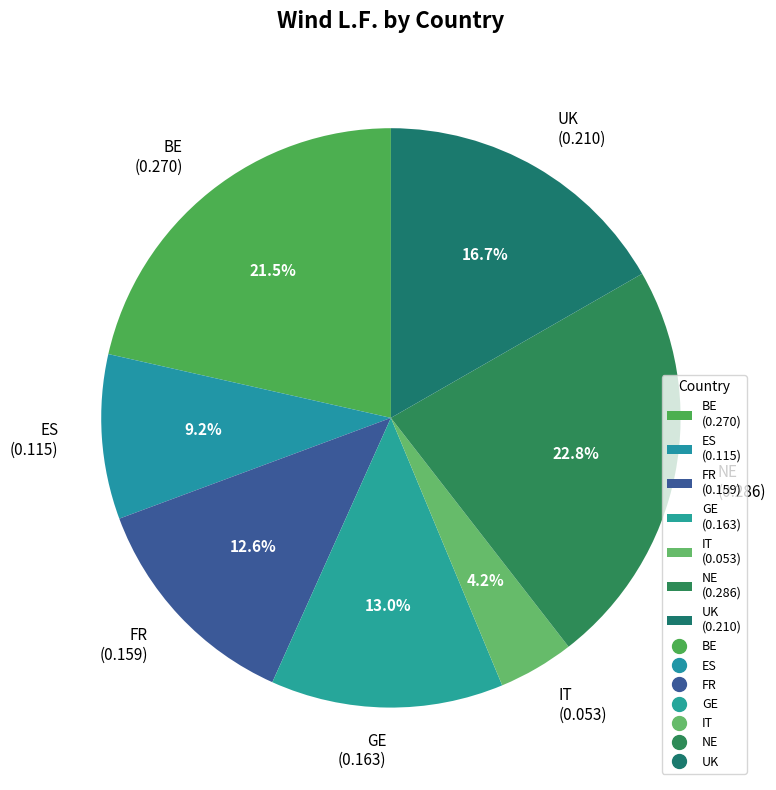

To the nearest percent, what is the average slice percentage?

14%